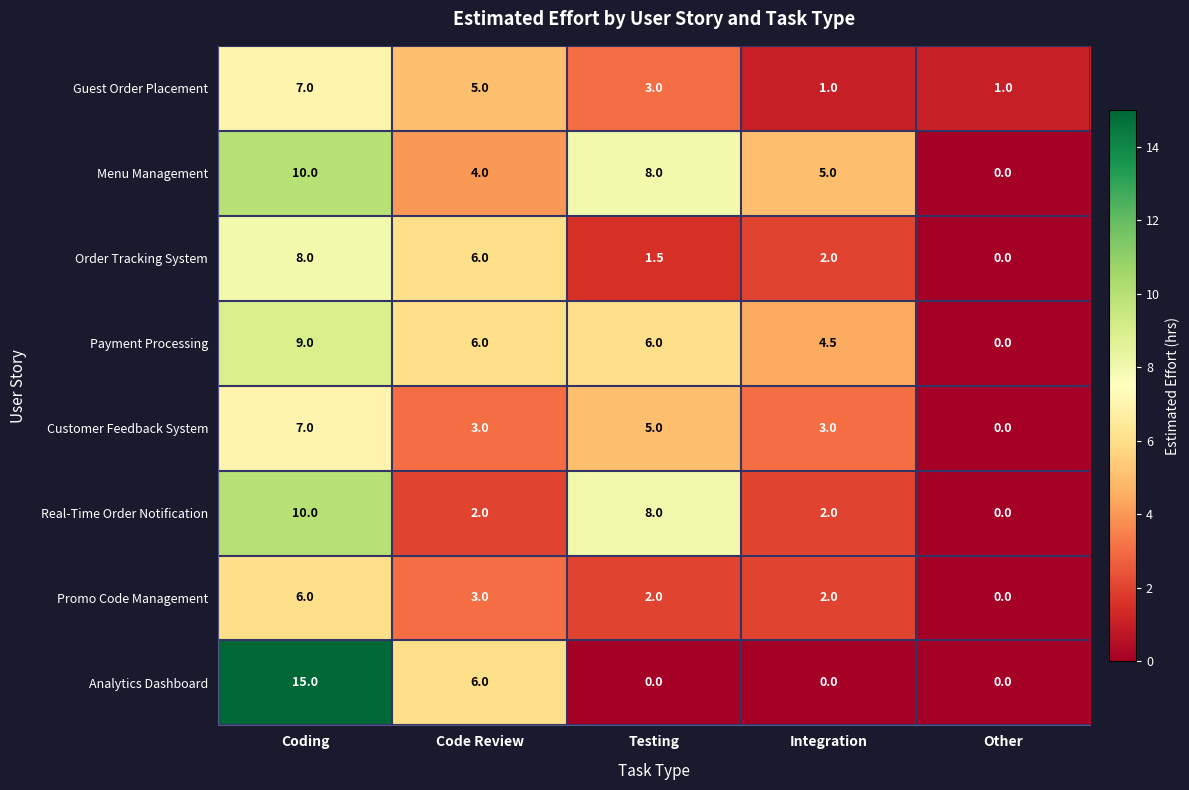

What is the greatest value displayed?

15.0